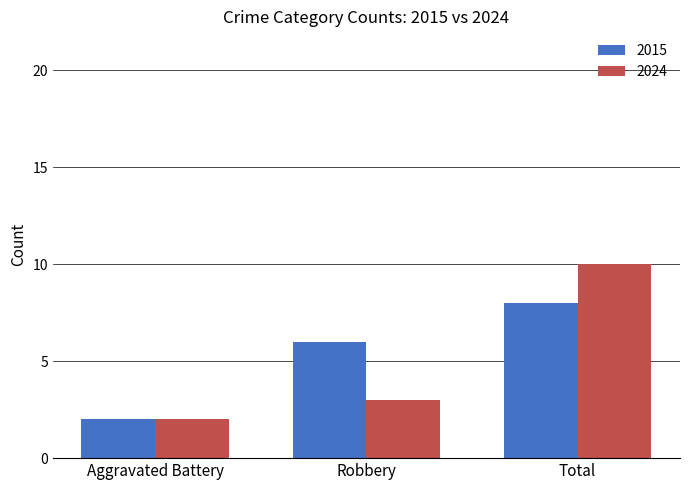

Which category has the highest value in the 2024 series?

Total